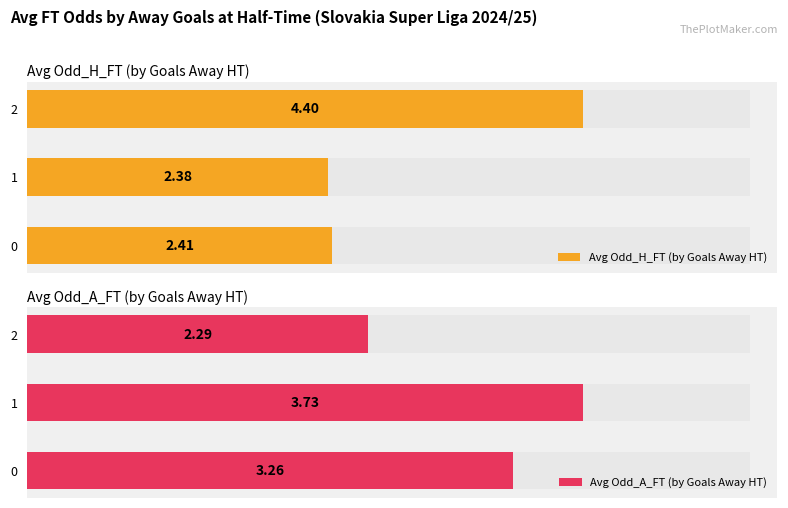

Which has a higher value, 2 or 1?

2